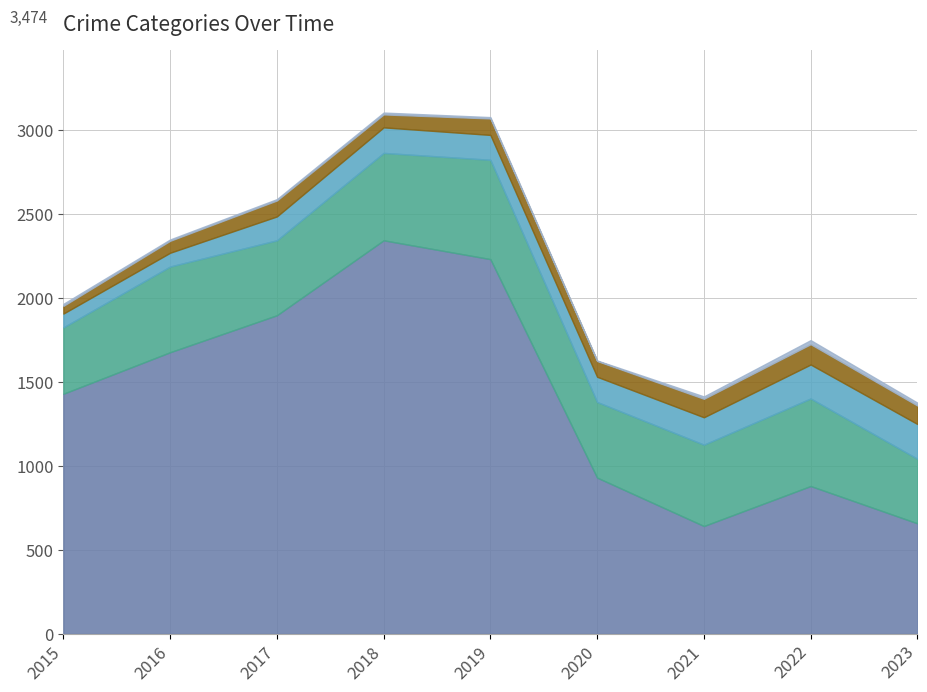

How many data points in Theft are above 1429?

4